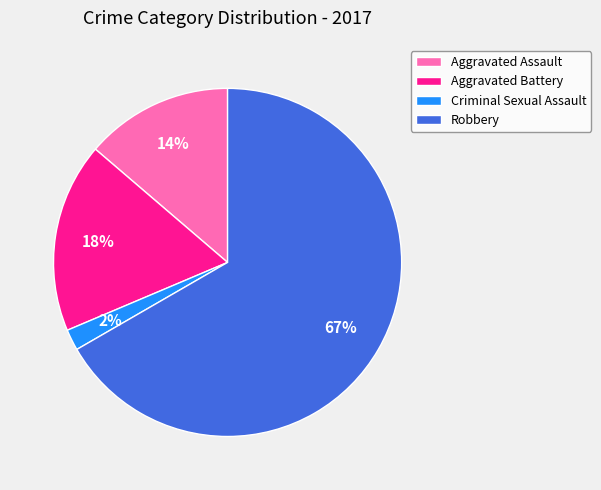

The Robbery slice represents 67% of the pie. True or false?

True